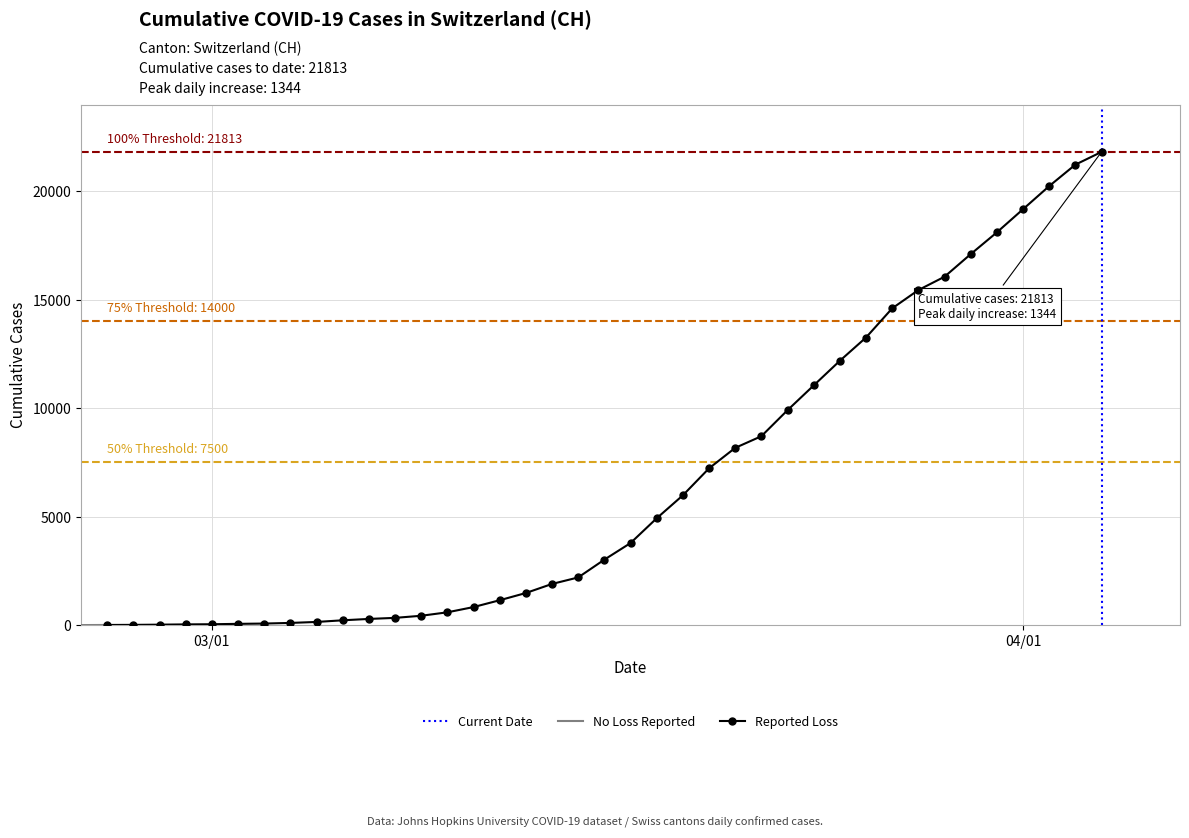

What is the label of the 20th point from the right?

2020-03-16